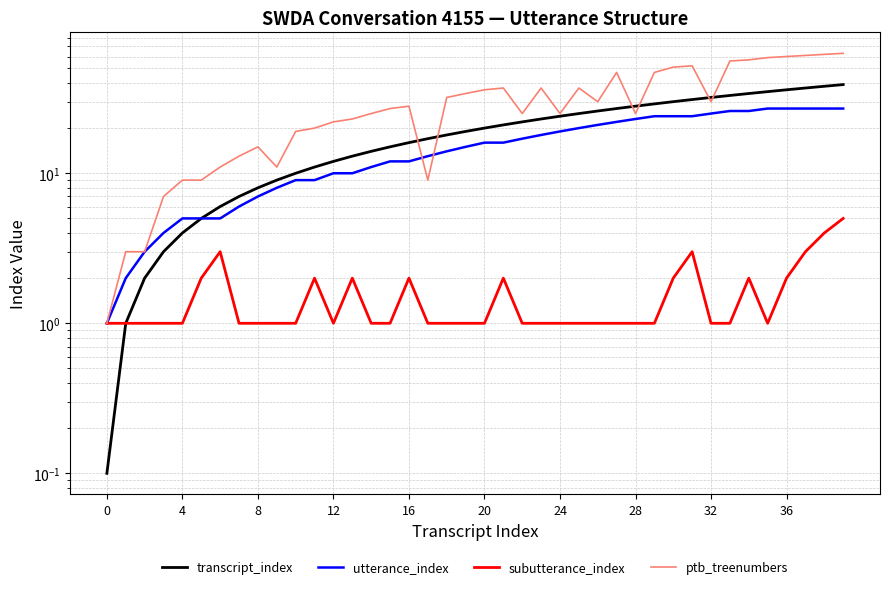

Is the value of transcript_index at 29 greater than the value of ptb_treenumbers at 32?

Yes